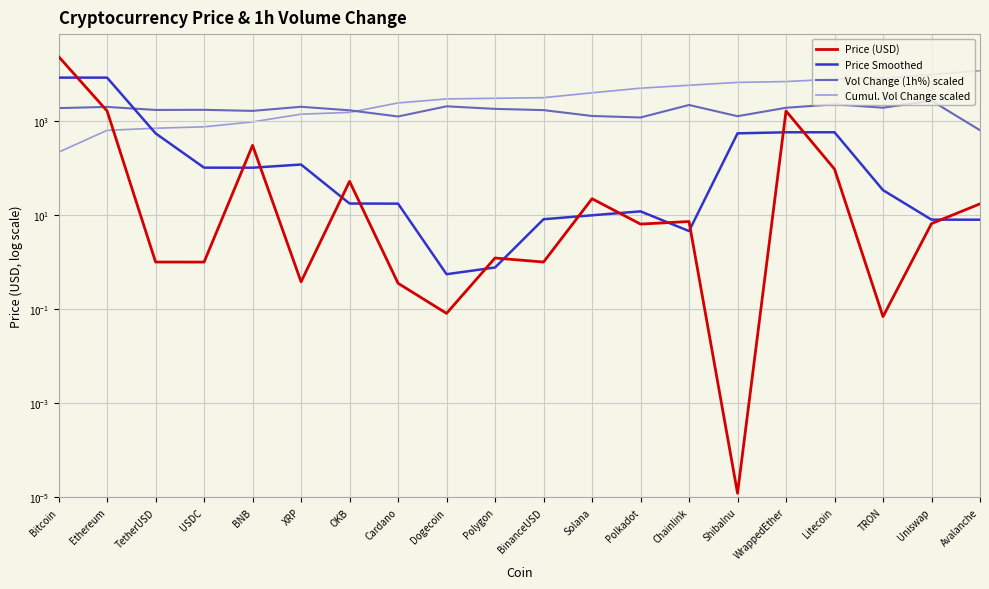

At which category is the sum across all series the highest?

Bitcoin